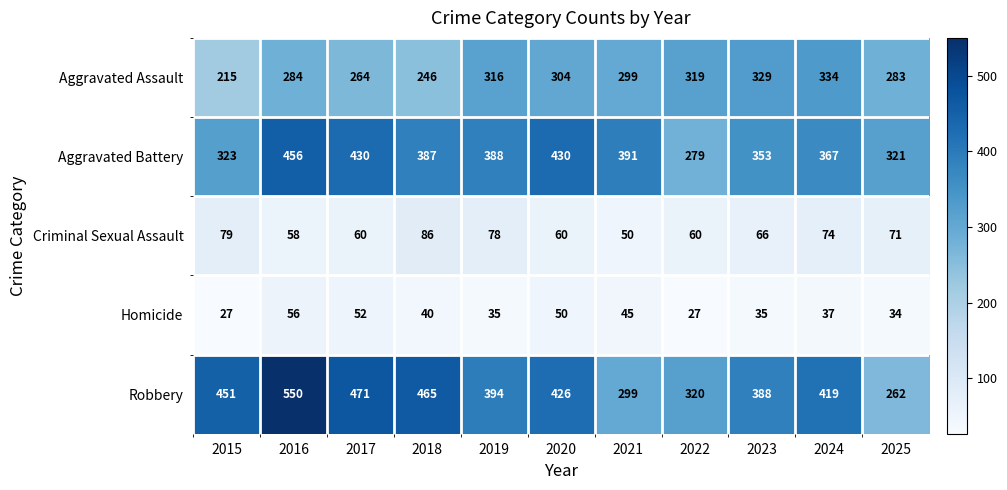

At which label does Homicide first exceed 37?

2016